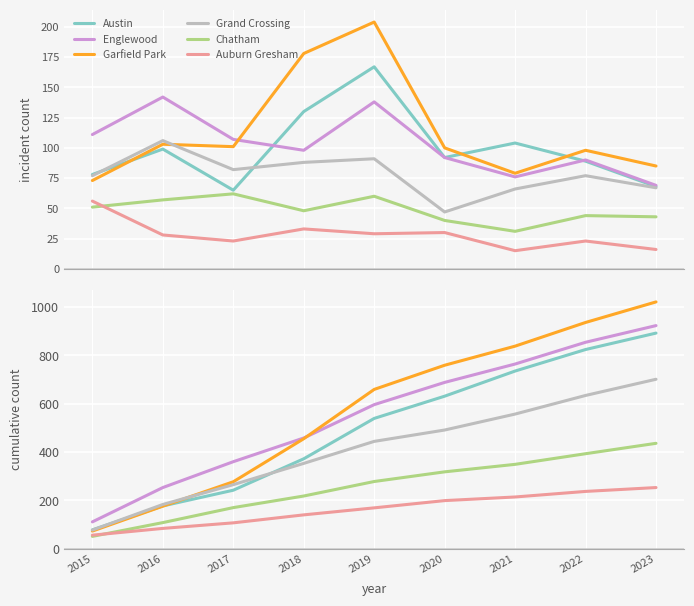

What are all the series names shown in the legend?

Austin, Englewood, Garfield Park, Grand Crossing, Chatham, Auburn Gresham